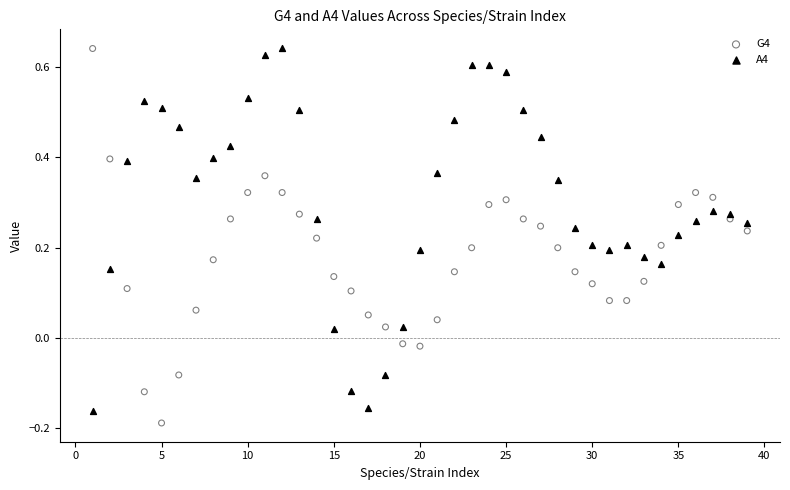

What is the X range (max minus min) for the scatter plot?

38.0